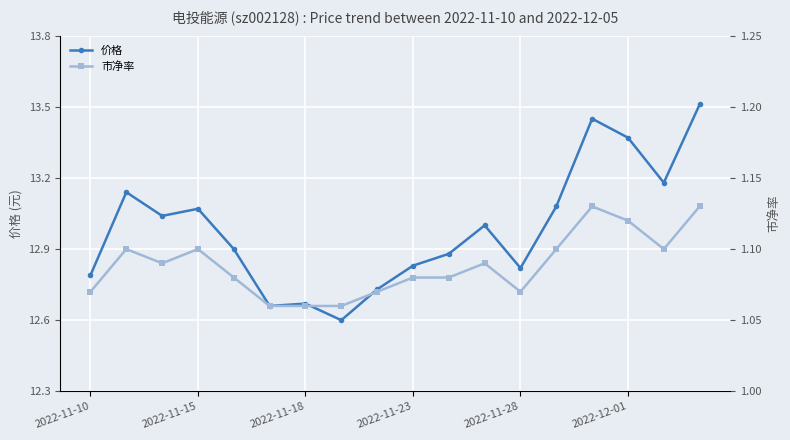

How many data points in 价格 are above 13?

8